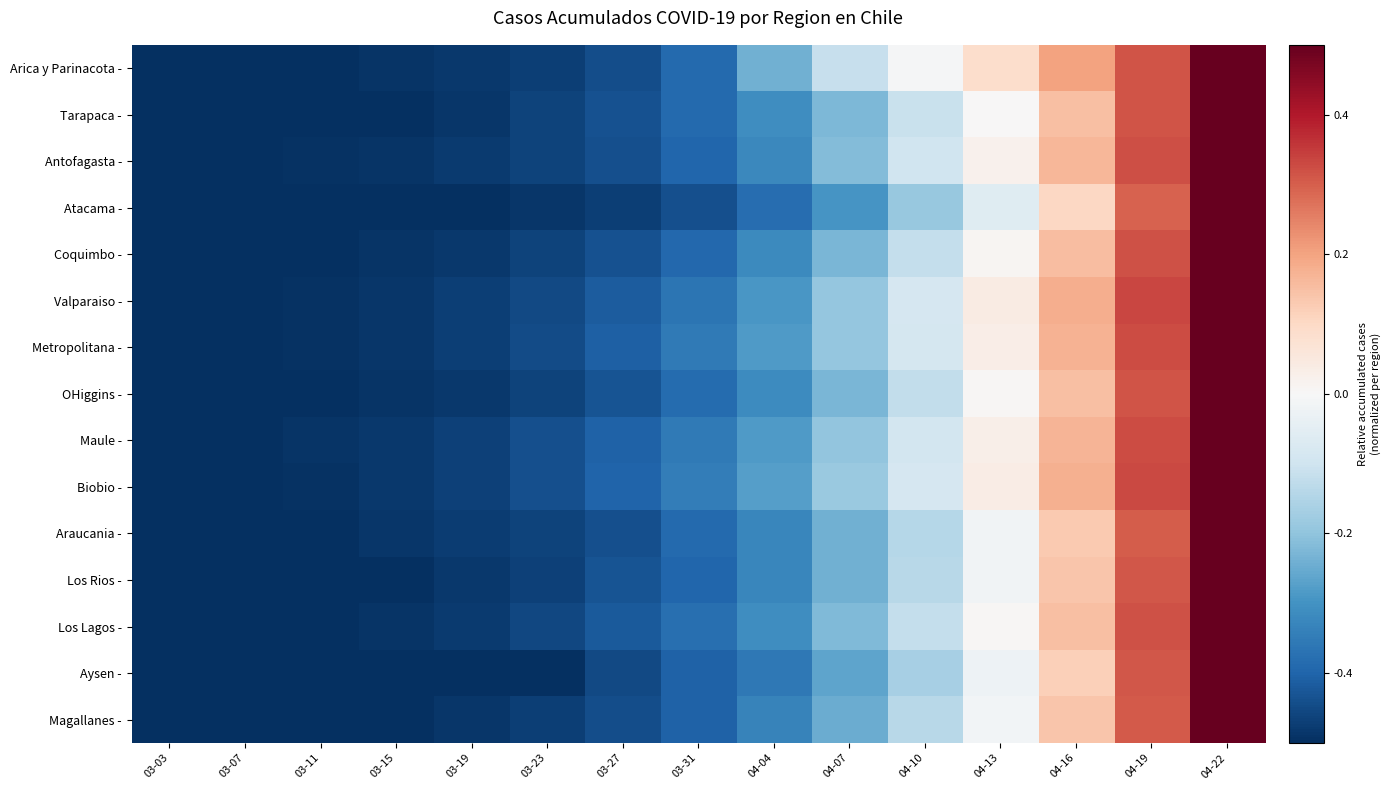

At which category is the sum across all series the highest?

04-22